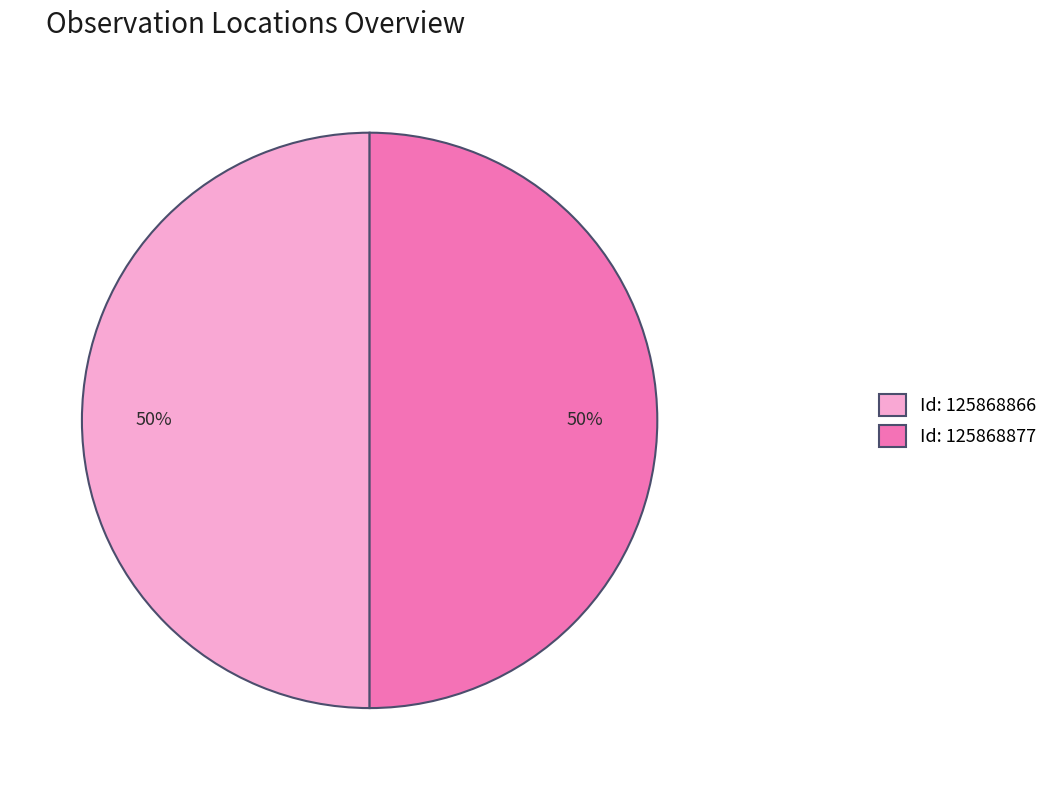

Approximately how many times larger is the value at Id: 125868877 compared to Id: 125868866?

1.0